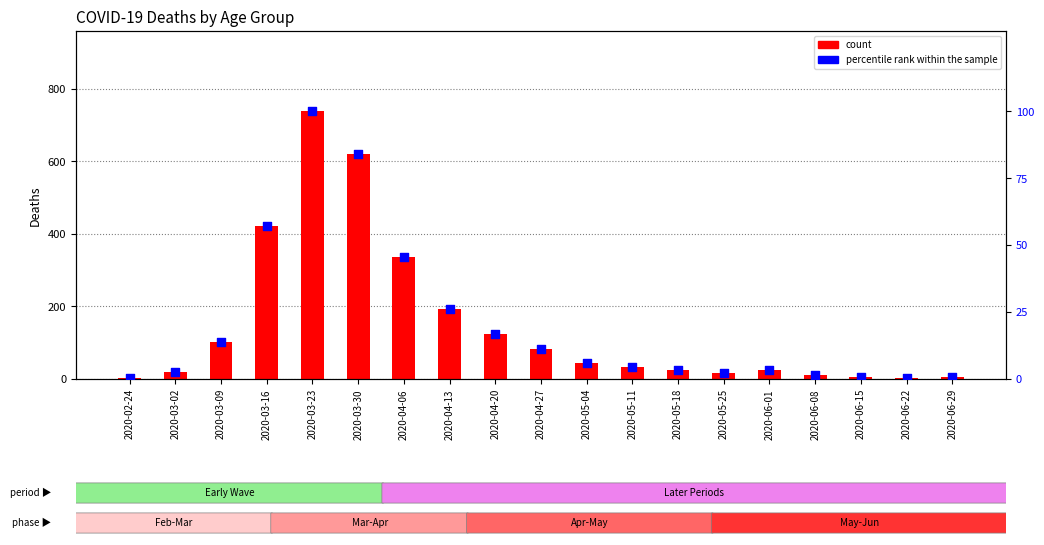

Which series has the largest total across all categories?

count